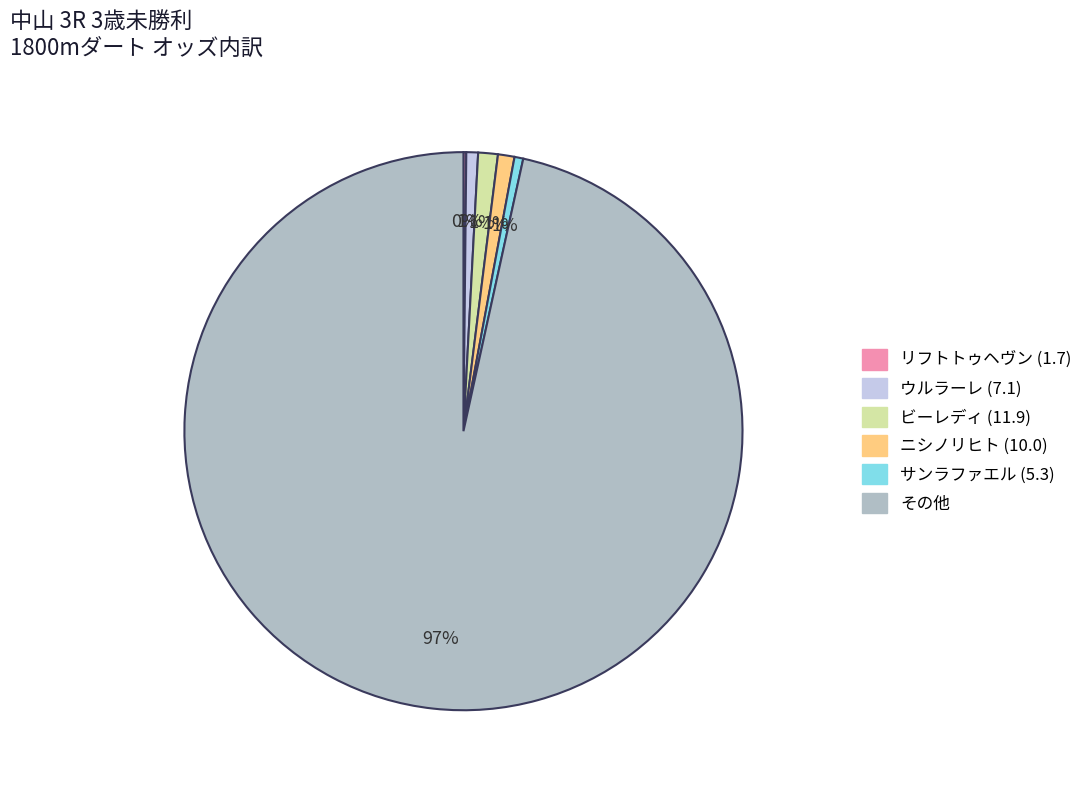

Is there any slice that represents more than half of the pie?

Yes